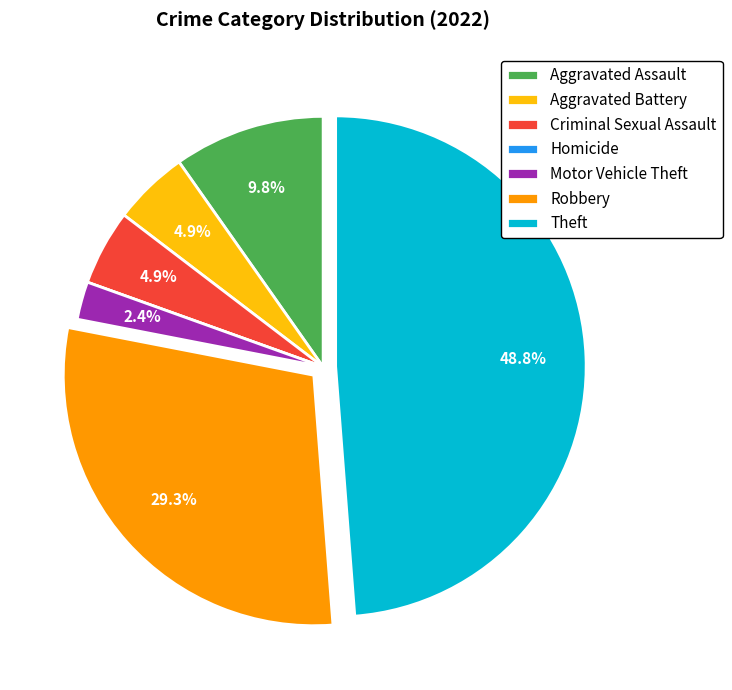

Between Theft and Criminal Sexual Assault, which is larger?

Theft